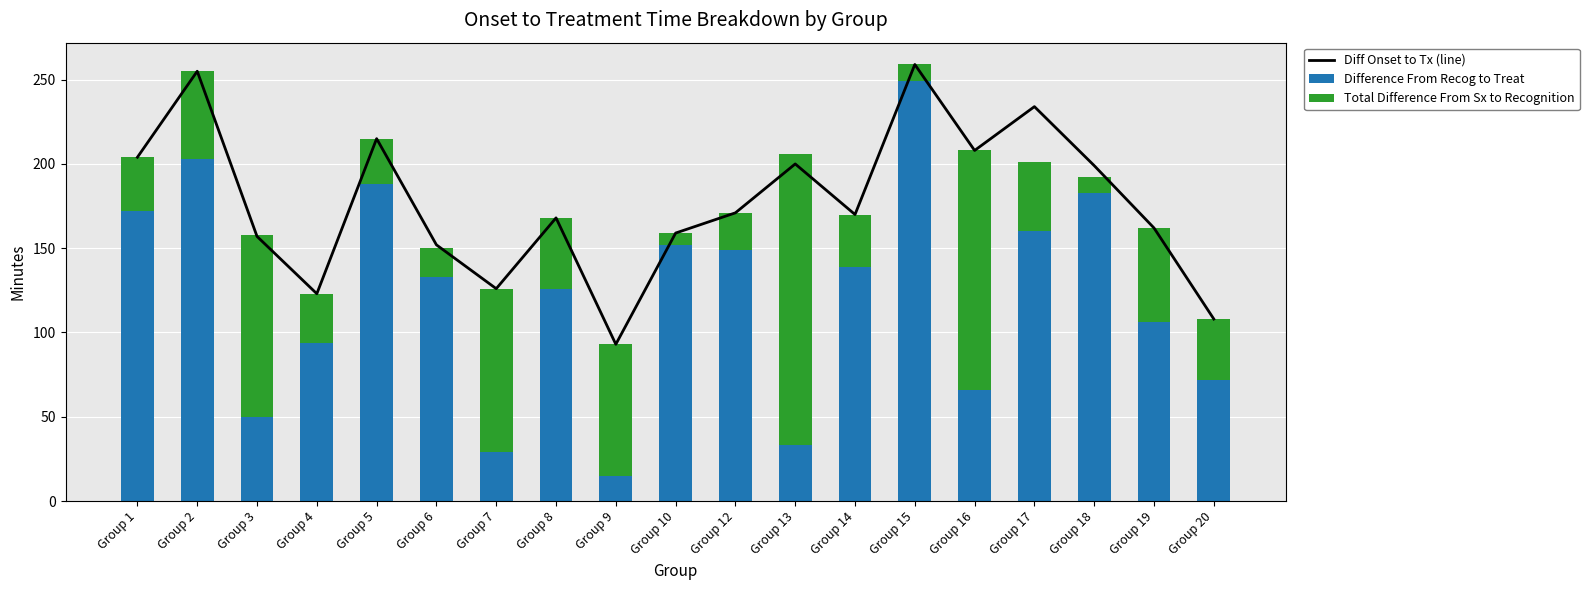

What is the minimum value for Total Difference From Sx to Recognition?

7